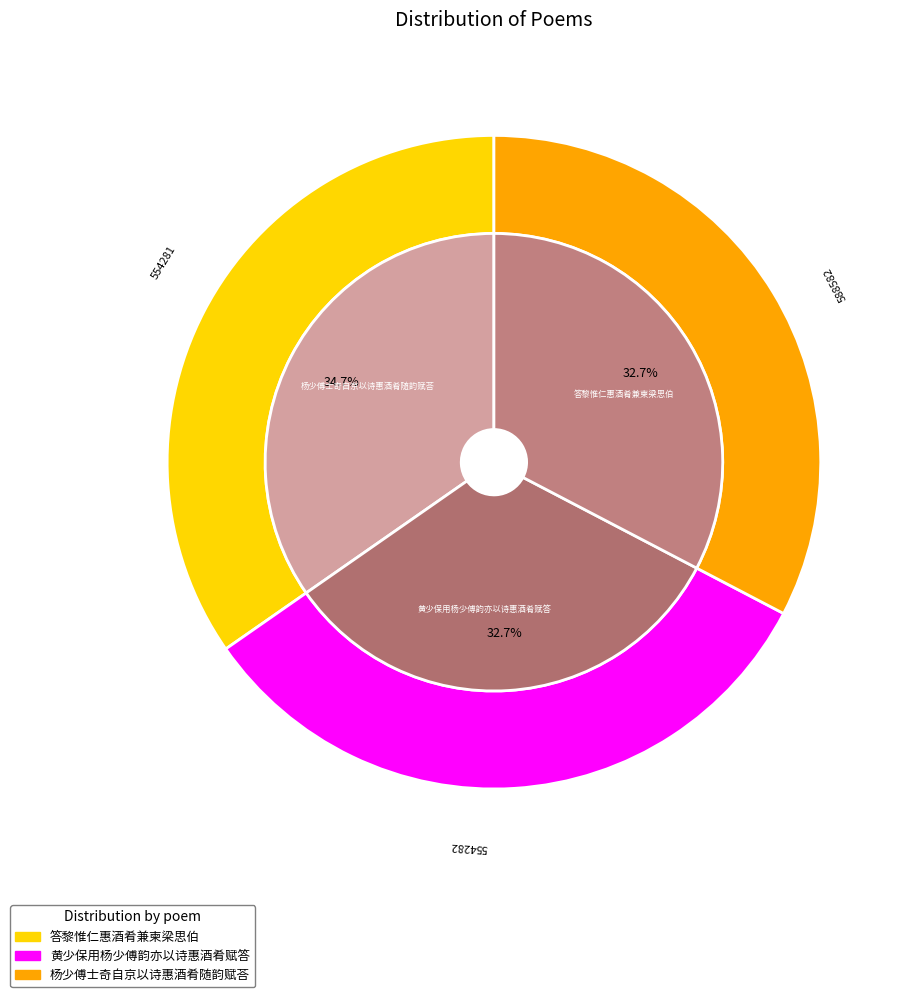

Rank the categories by value from highest to lowest.

答黎惟仁惠酒肴兼柬梁思伯, 黄少保用杨少傅韵亦以诗惠酒肴赋答, 杨少傅士奇自京以诗惠酒肴随韵赋荅